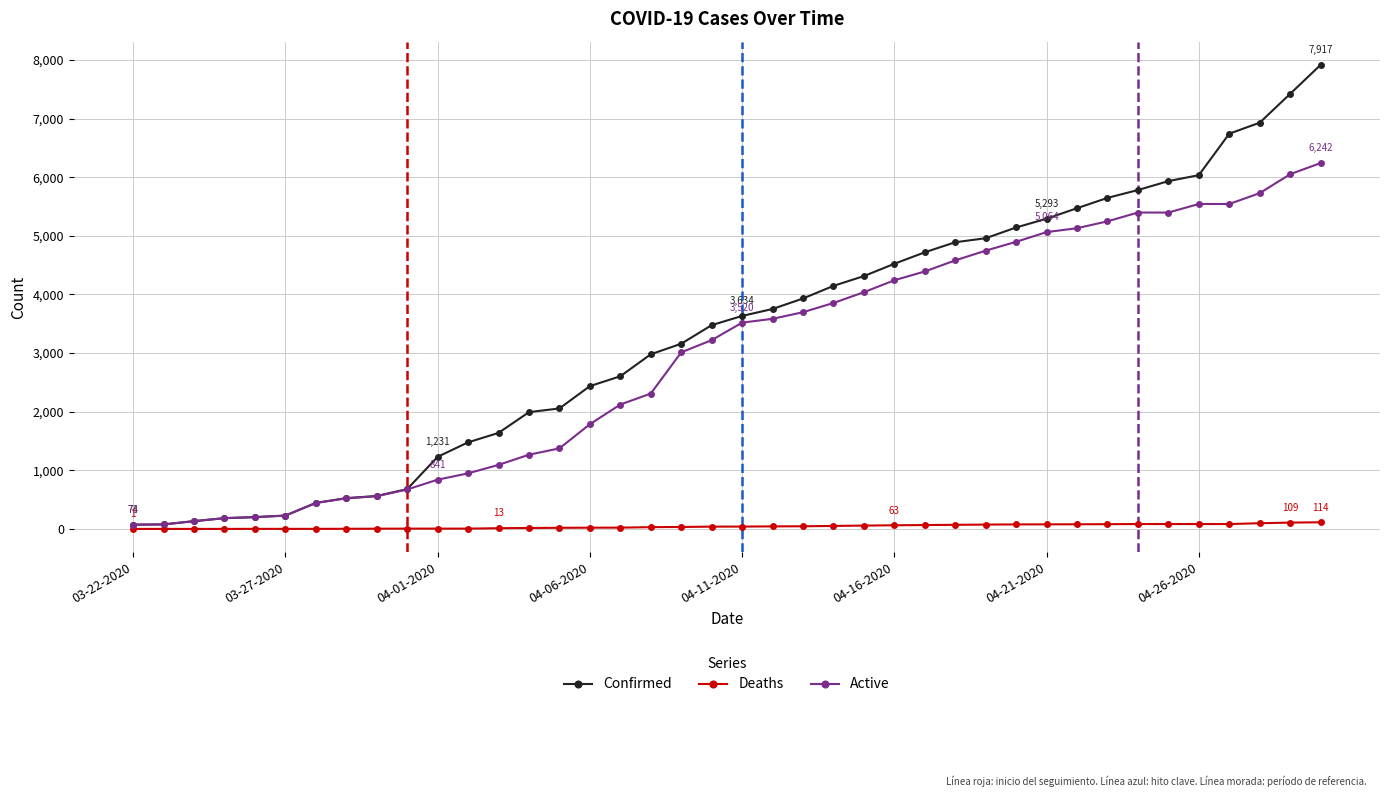

Which series has the widest spread of values?

Confirmed